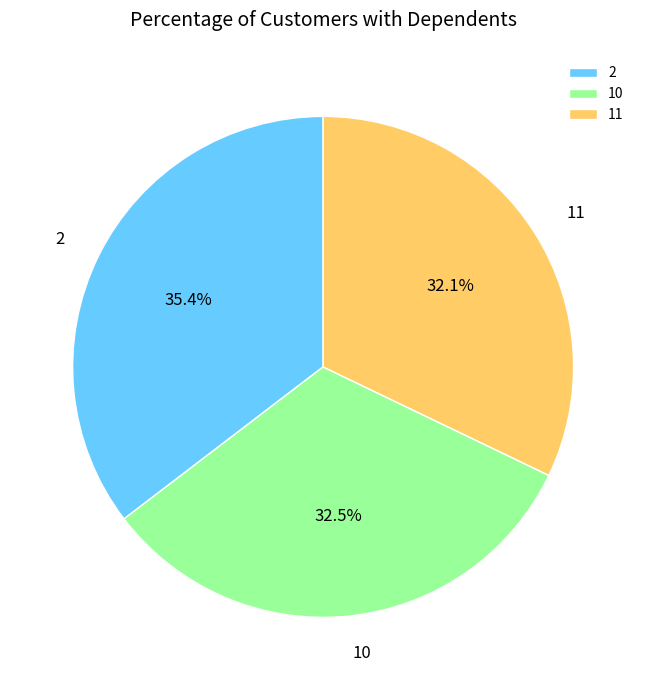

Combined, do 11 and 10 account for over 50%?

Yes